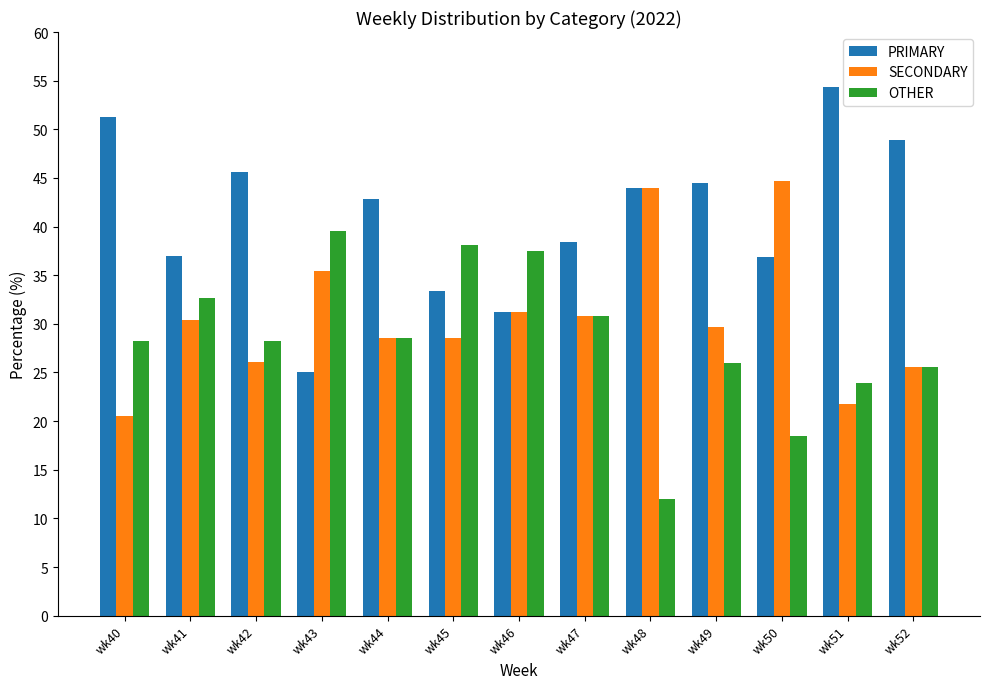

At which label does PRIMARY reach its peak?

wk51